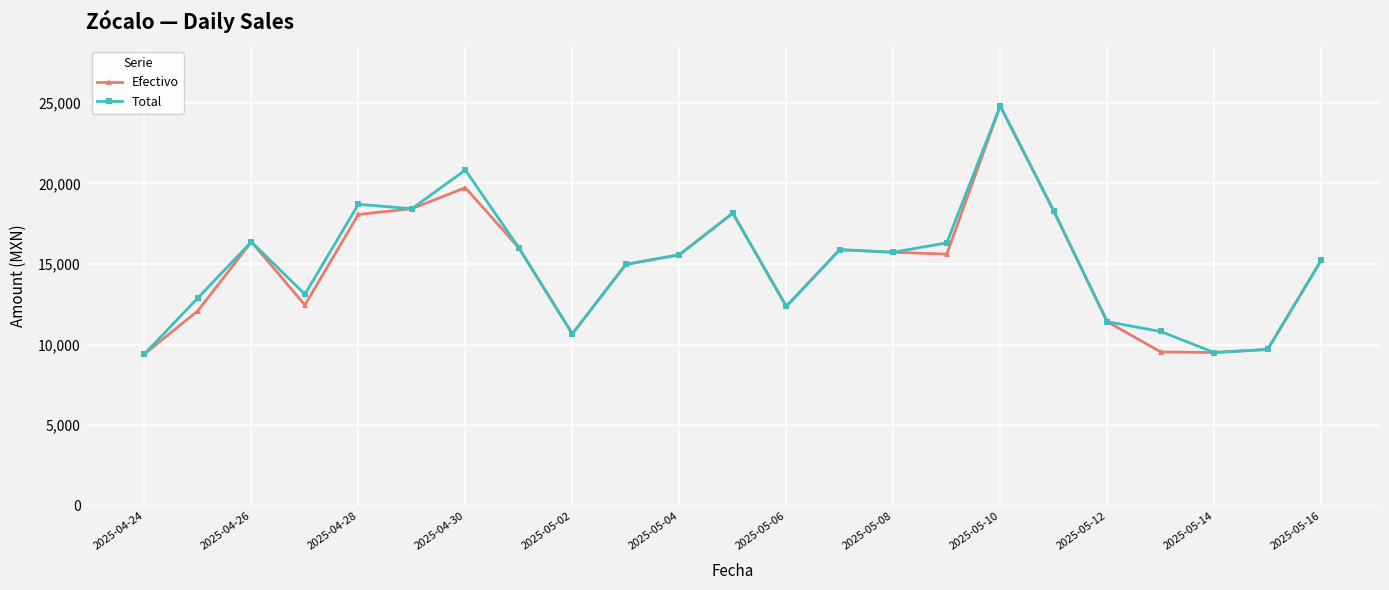

True or false: Efectivo has more than 2 points higher than both neighbors.

True